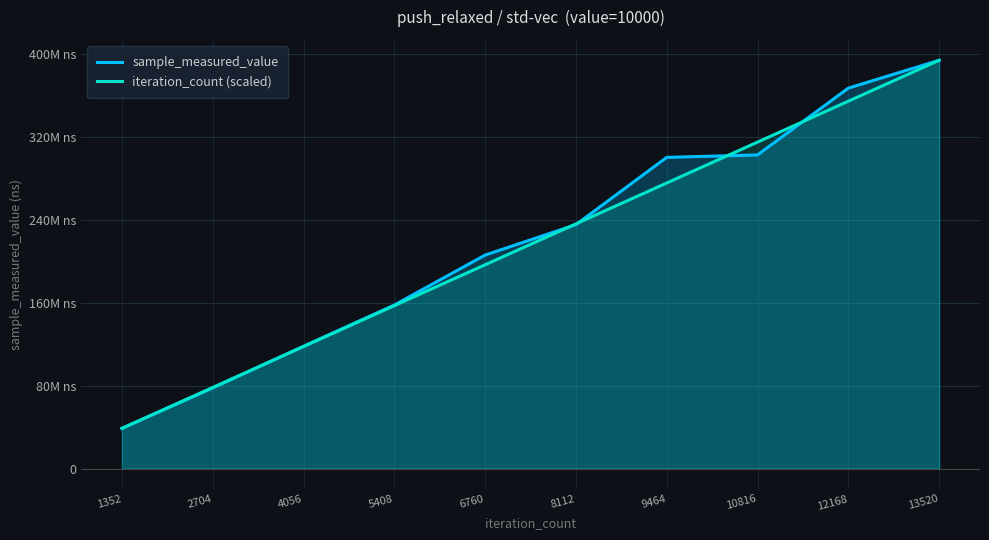

Reading left to right, extract all data points from this chart.

sample_measured_value: 38718350.0	77716257.0	117894419.0	157631892.0	205780522.0	235139253.0	299977402.0	302329108.0	366737329.0	393568663.0
iteration_count (scaled): 38718350.0	78146162.6	117573975.1	157001787.7	196429600.2	235857412.8	275285225.3	314713037.9	354140850.4	393568663.0